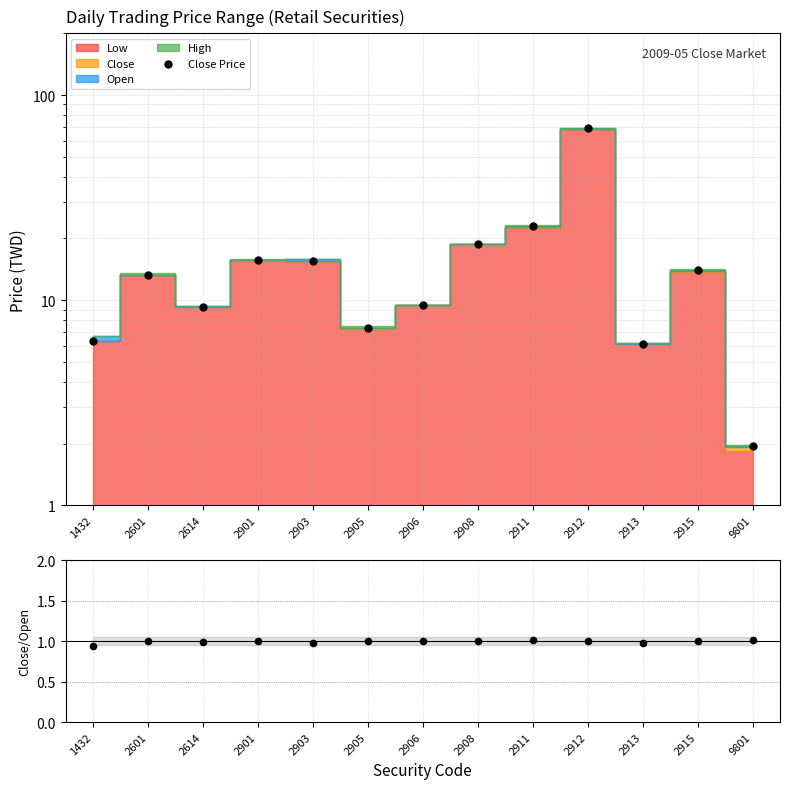

At how many categories does at least one series exceed 15?

5